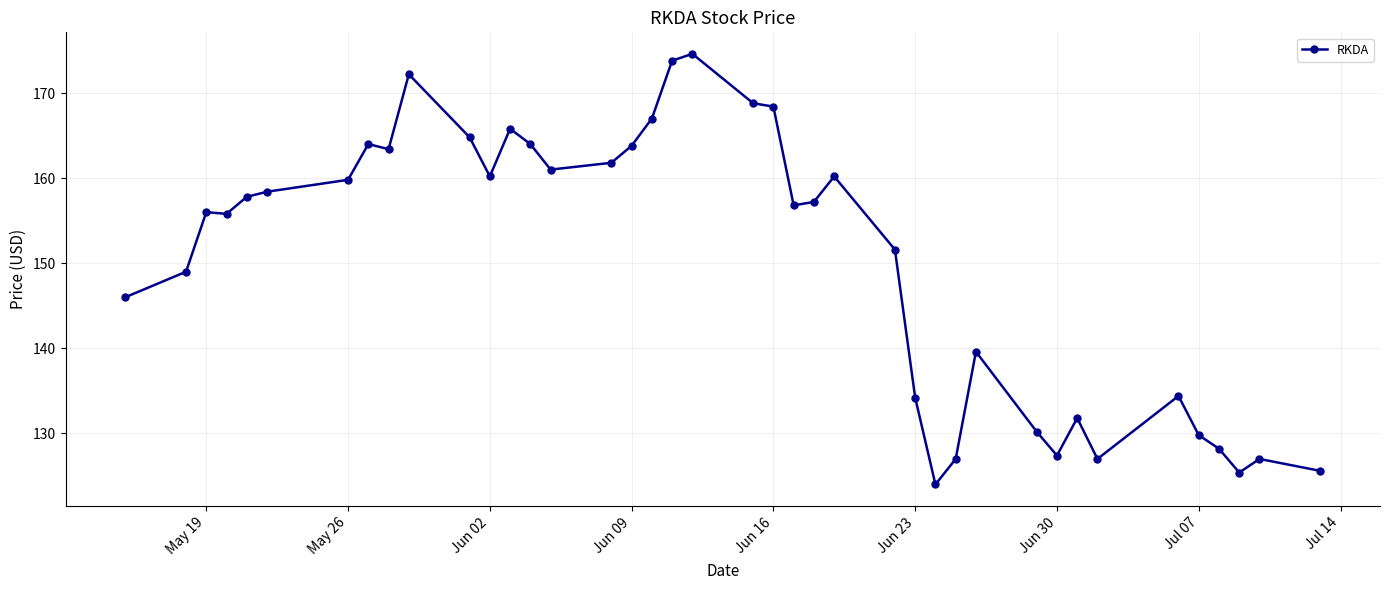

True or false: there are more than 2 points higher than both neighbors.

True